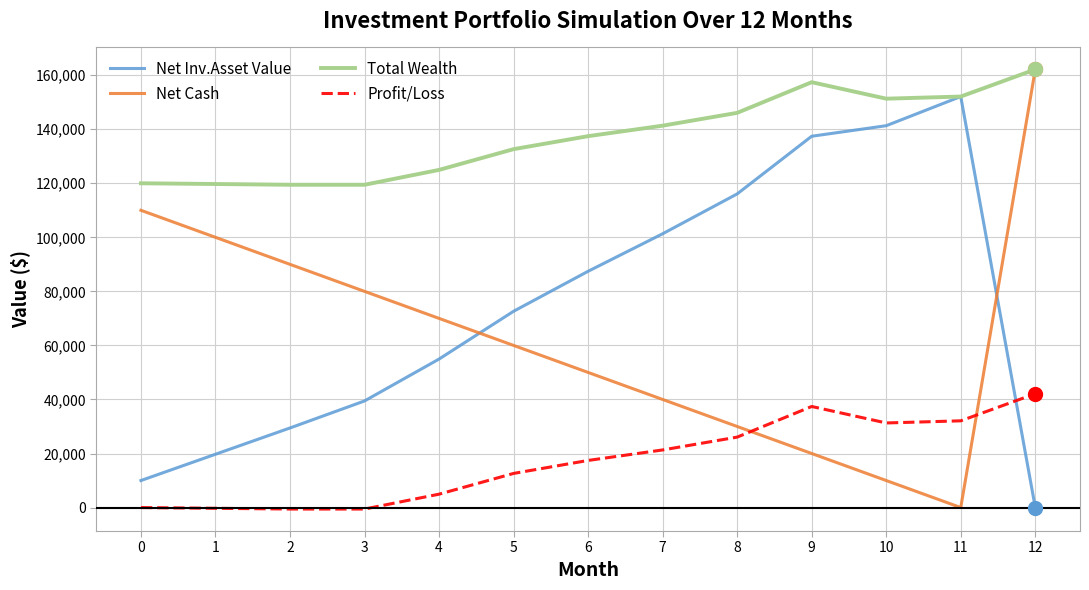

Which series changed the most between 6 and 9?

Net Inv.Asset Value